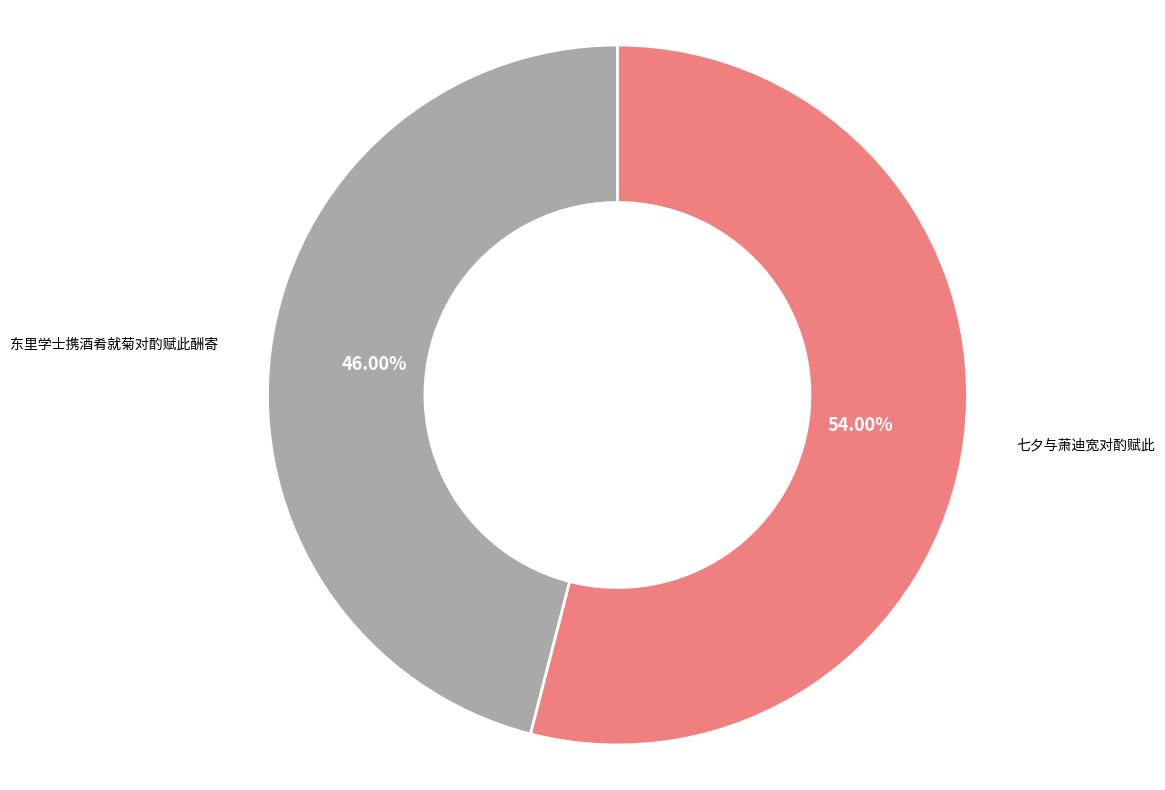

Does any single category account for the majority?

Yes